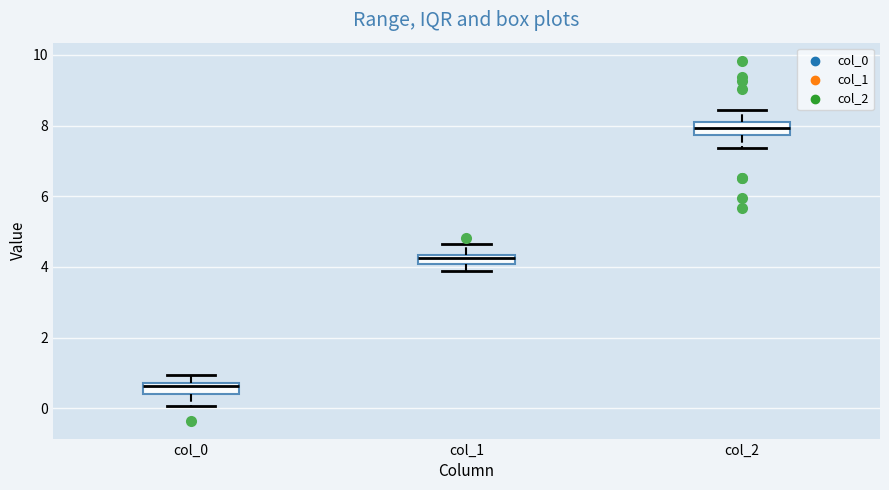

Where is the upper edge of the box for col_1 on the y-axis? The values are not printed on the chart, so give them approximately, as read against the axis.

4.4